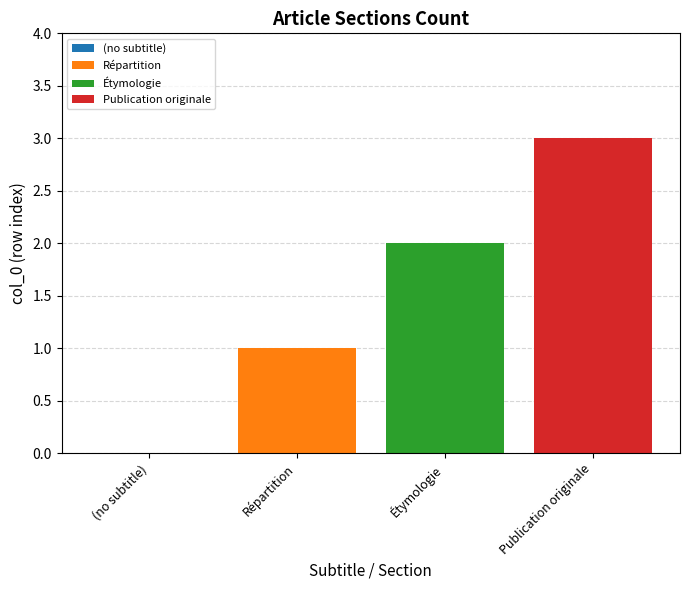

Are the bars horizontal?

No